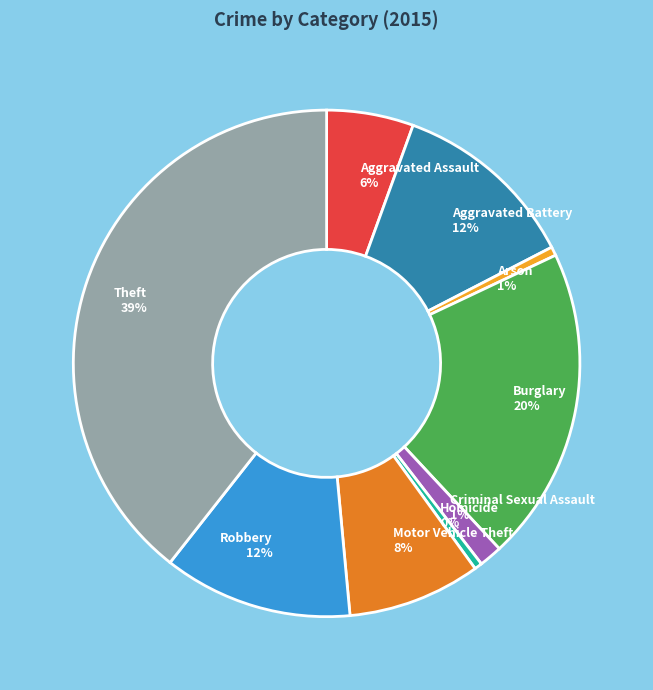

Is the sum of Motor Vehicle Theft and Aggravated Assault greater than half?

No